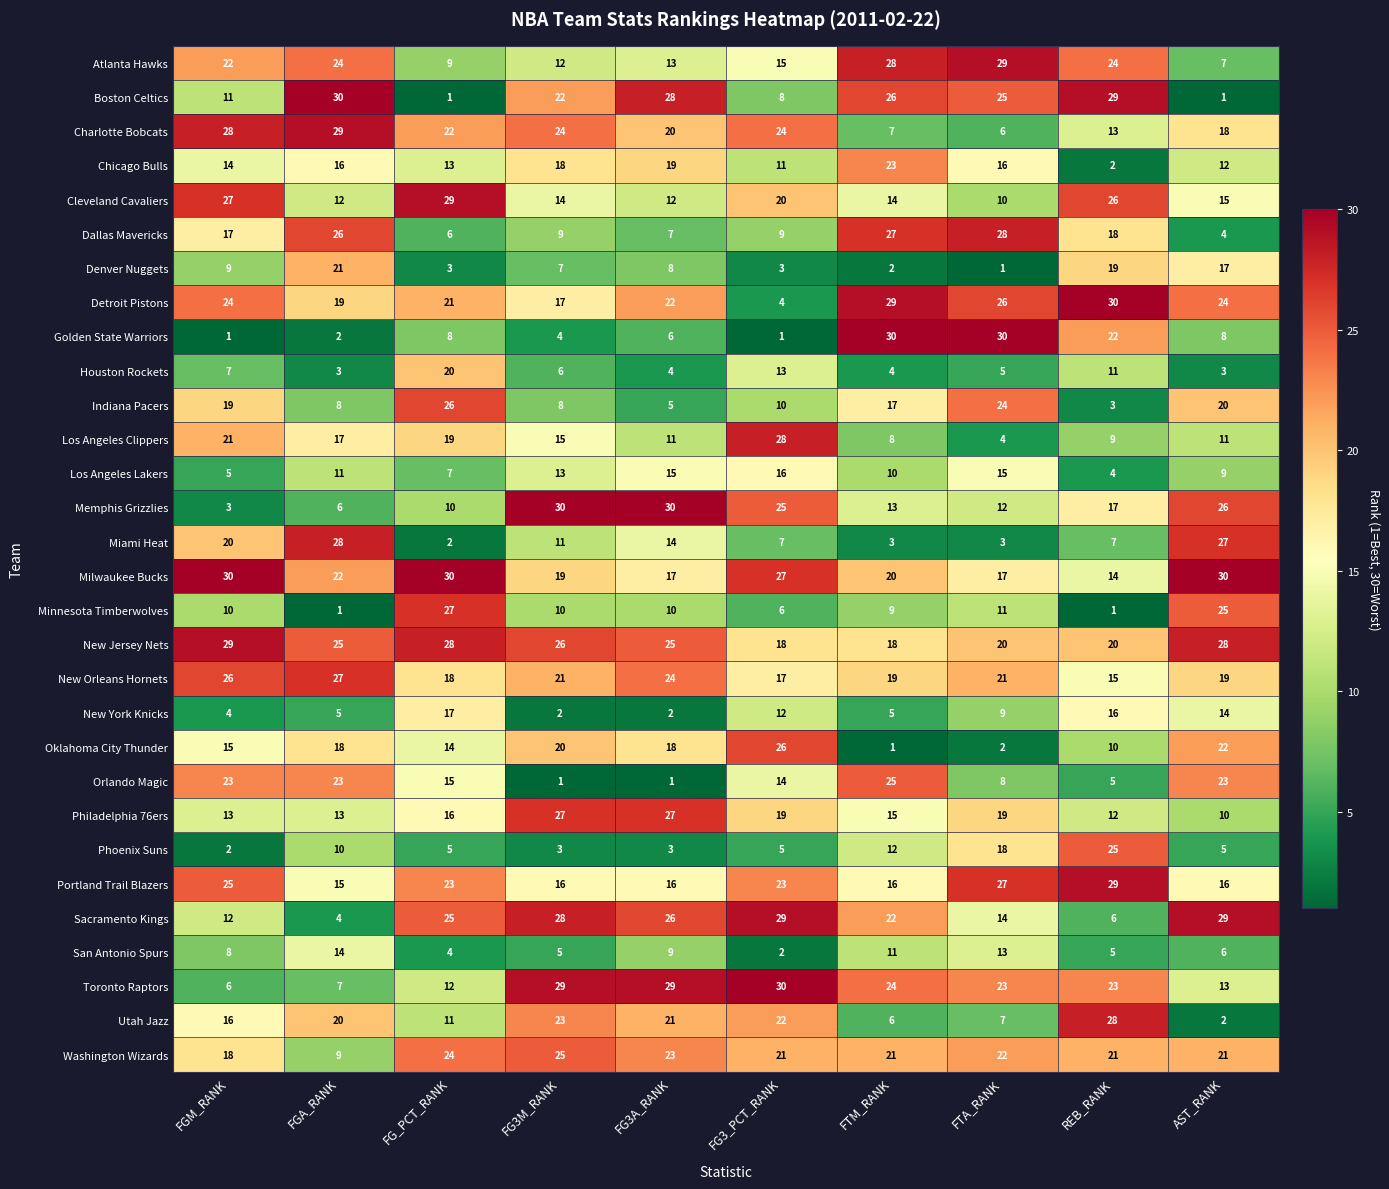

What is the average value of the Oklahoma City Thunder series?

15